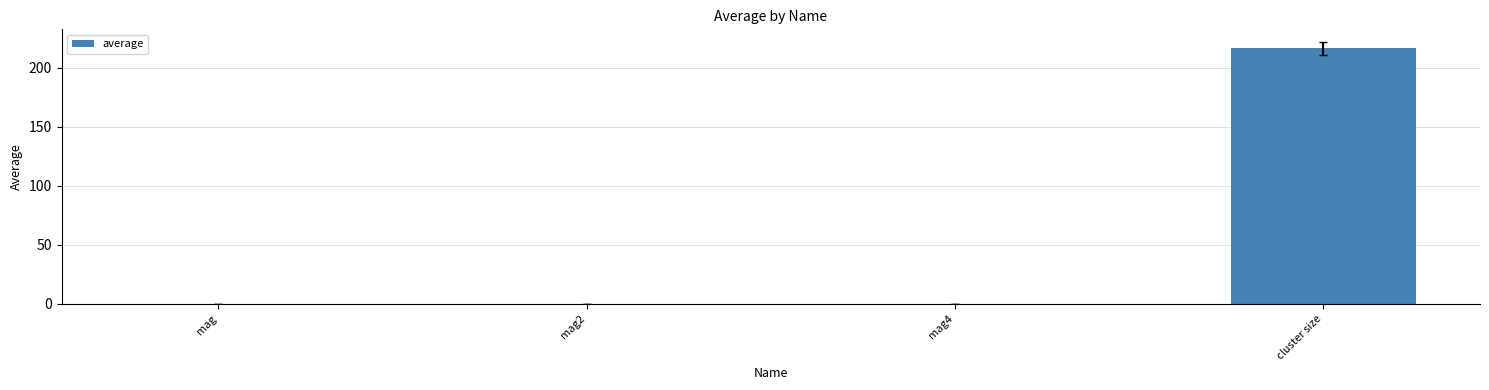

Is it true that the value at mag2 is 0.1?

True